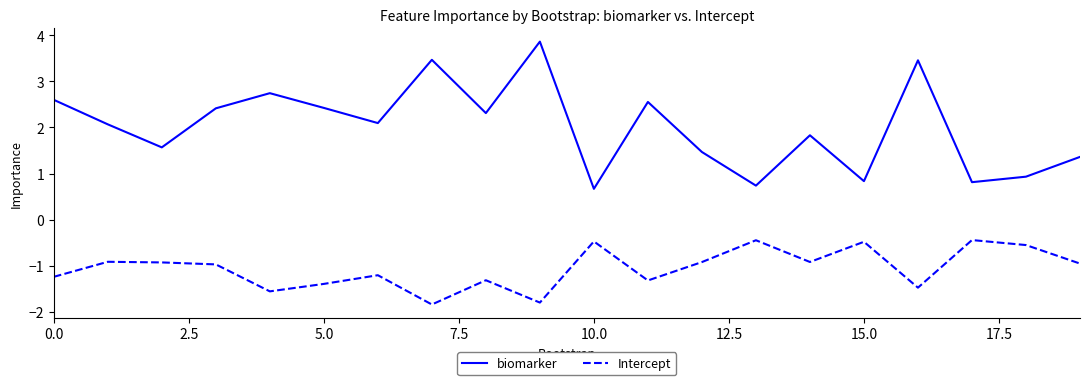

Which series has the widest spread of values?

biomarker